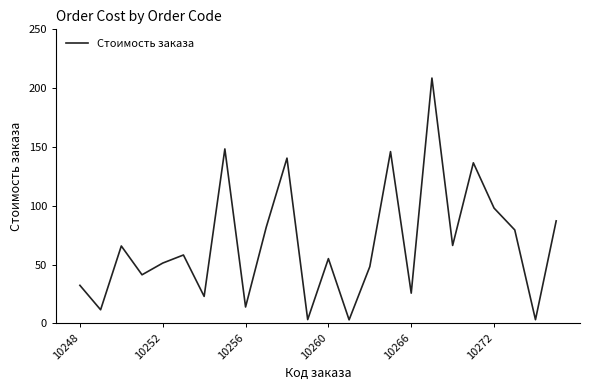

What is the greatest value displayed?

208.6